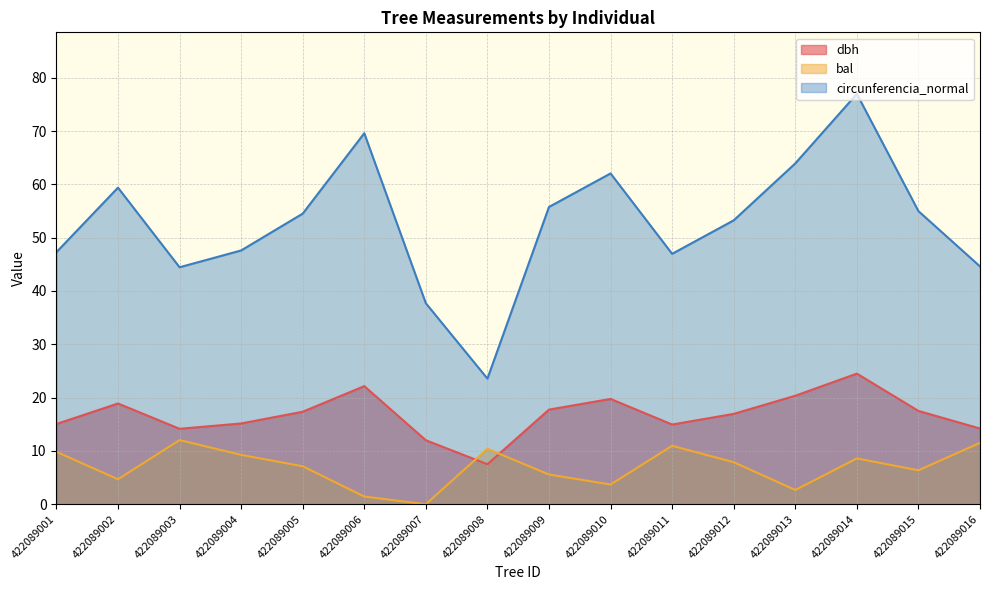

Read the circunferencia_normal value at 422089015.

55.0